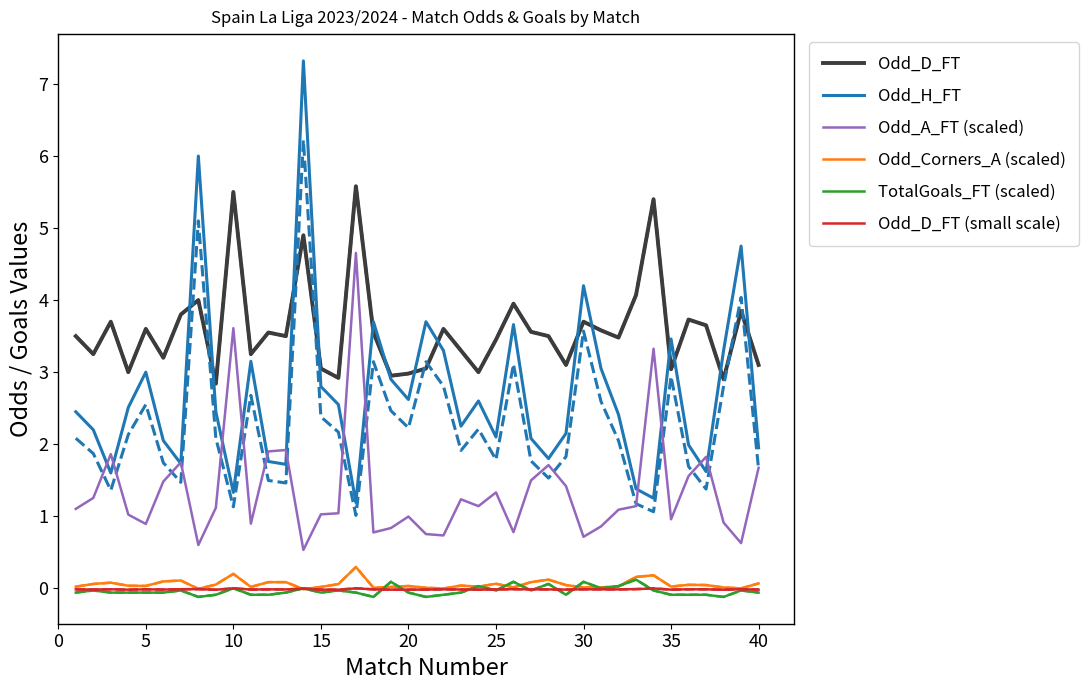

True or false: TotalGoals_FT (scaled) and Odd_D_FT cross at least once.

False